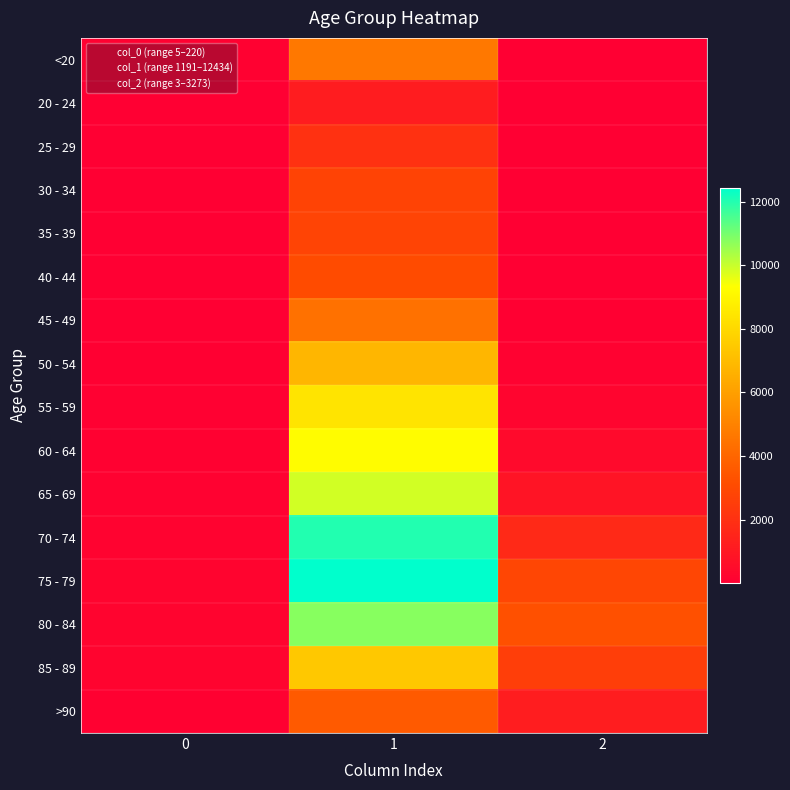

Which category has the highest value across all series?

1